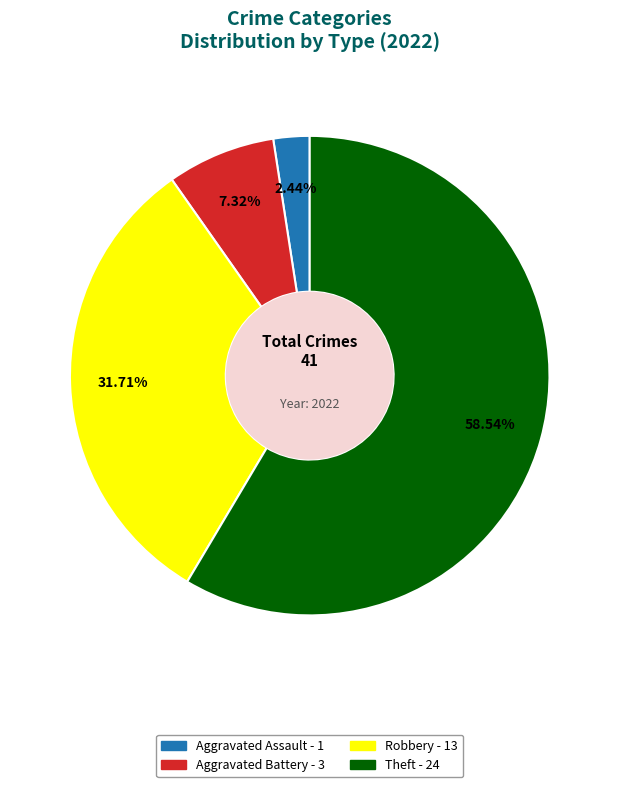

Count the number of slices in the pie.

4